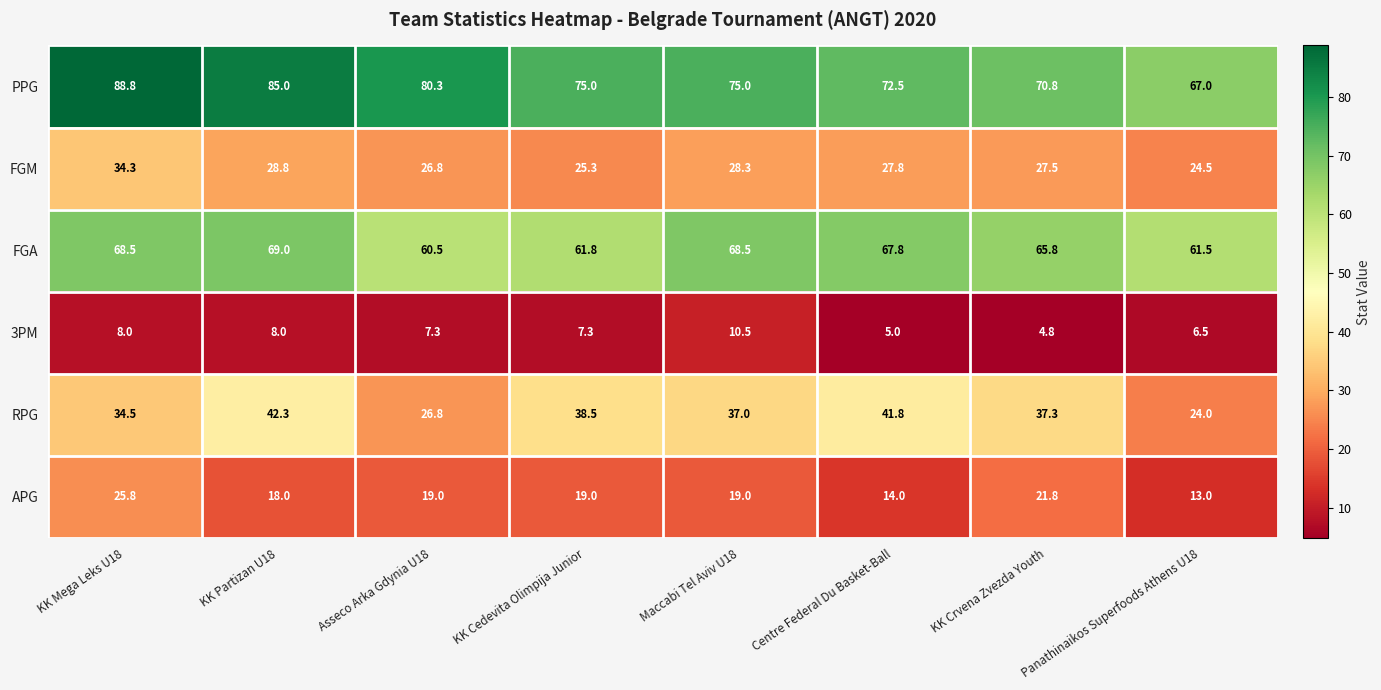

Between Maccabi Tel Aviv U18 and Centre Federal Du Basket-Ball, which series saw the biggest shift?

3PM